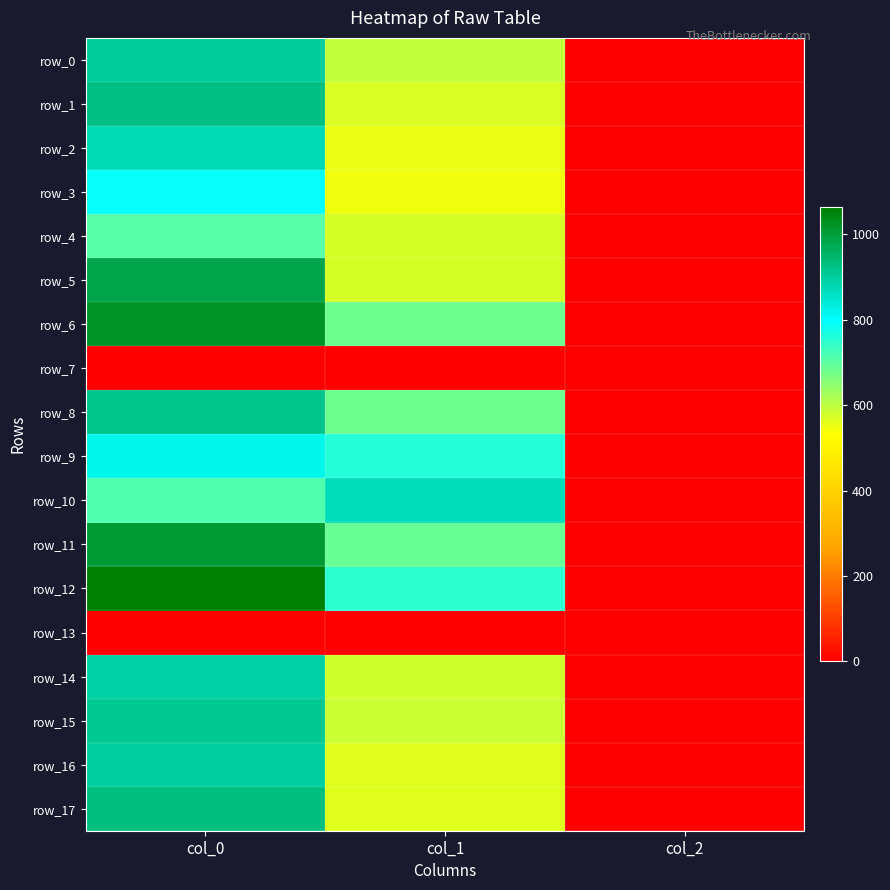

Reading left to right, what are all the values shown in this chart?

row_0: 900.0	594.0	2.0
row_1: 926.7	570.4	2.0
row_2: 873.3	553.5	2.0
row_3: 790.0	546.8	2.0
row_4: 706.7	573.8	2.0
row_5: 983.3	573.8	2.0
row_6: 1020.0	681.8	2.0
row_7: 0.0	0.0	0.0
row_8: 916.7	681.8	2.0
row_9: 816.7	759.4	2.0
row_10: 713.3	867.4	2.0
row_11: 1006.7	688.5	2.0
row_12: 1063.3	749.2	2.0
row_13: 0.0	0.0	0.0
row_14: 890.0	580.5	2.0
row_15: 910.0	587.2	2.0
row_16: 893.3	563.6	2.0
row_17: 930.0	563.6	2.0